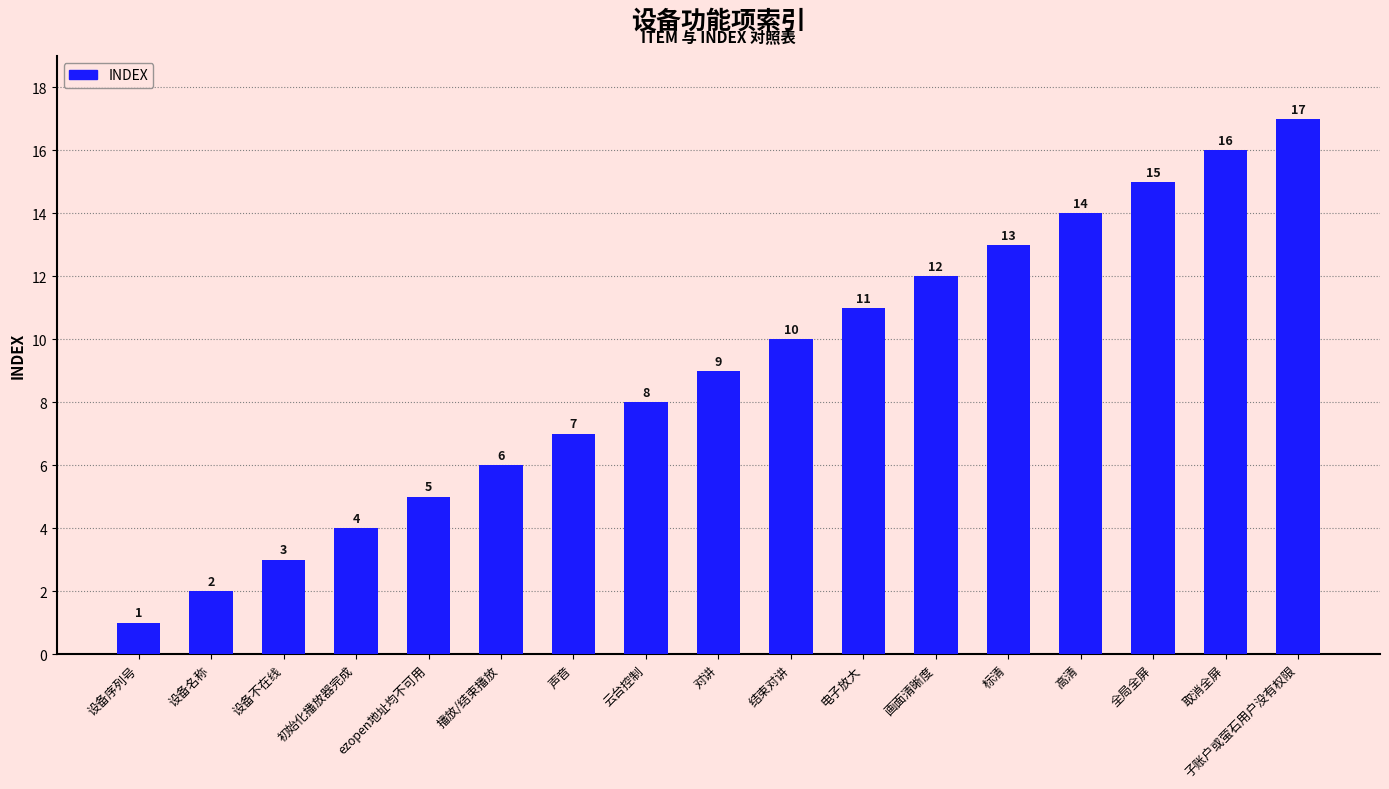

Is it true that the value at ezopen地址均不可用 is 5?

True